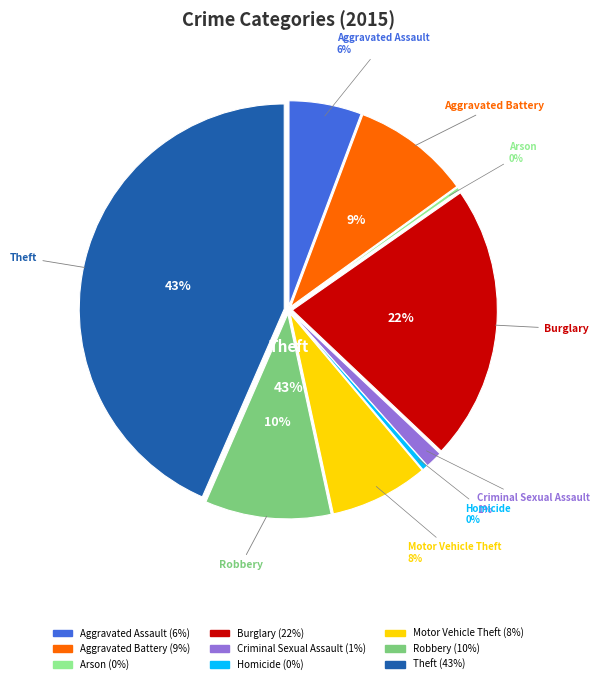

How many segments does this pie chart have?

9